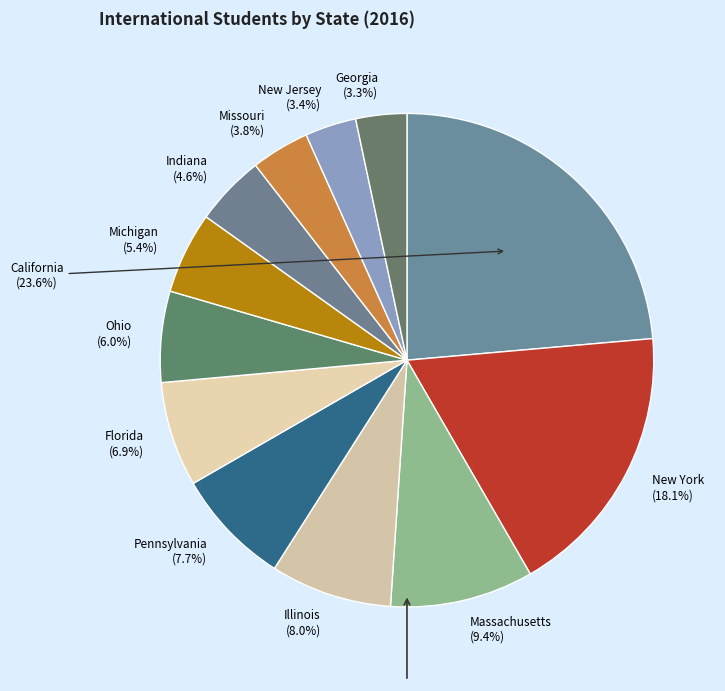

What percentage do Ohio and Illinois together represent?

13.9%